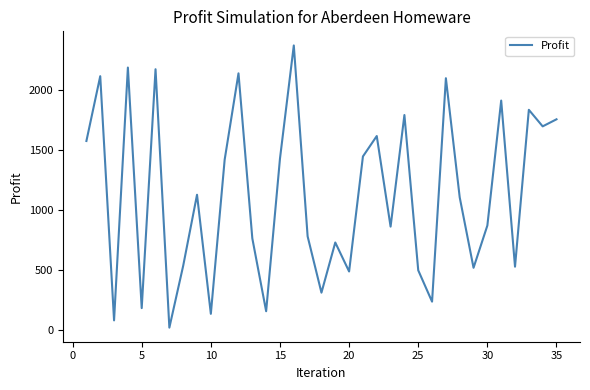

What is the difference between the maximum and minimum values?

2350.6